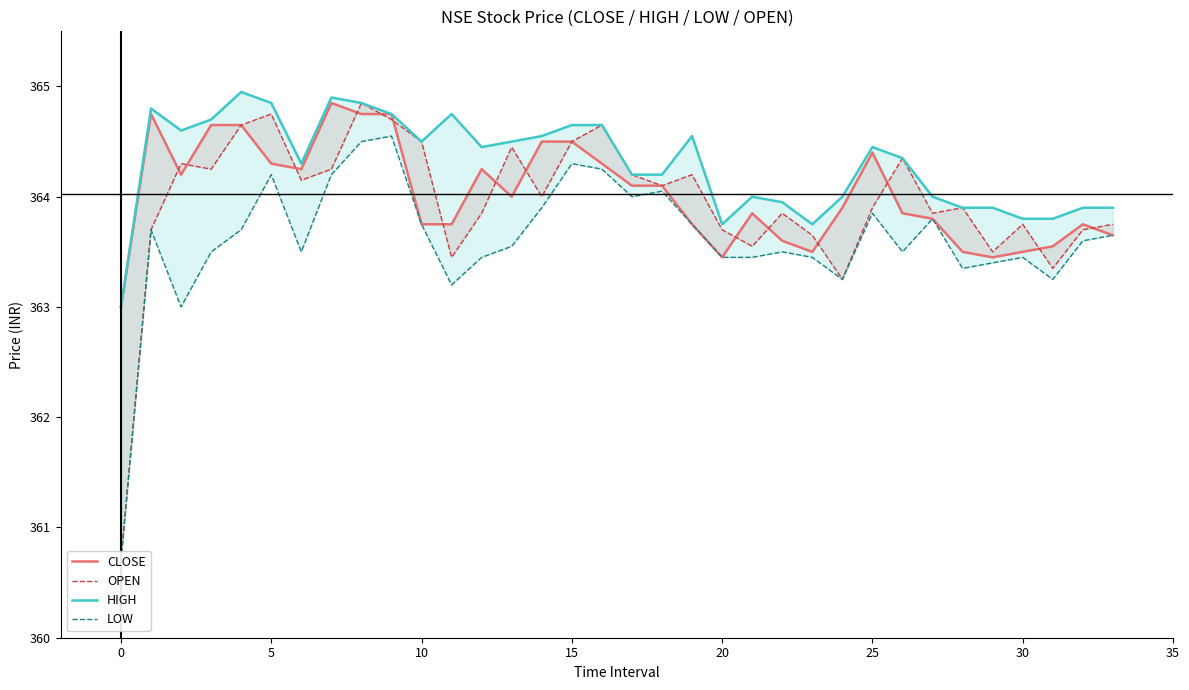

What is the difference between the CLOSE values at 14 and 30?

1.0